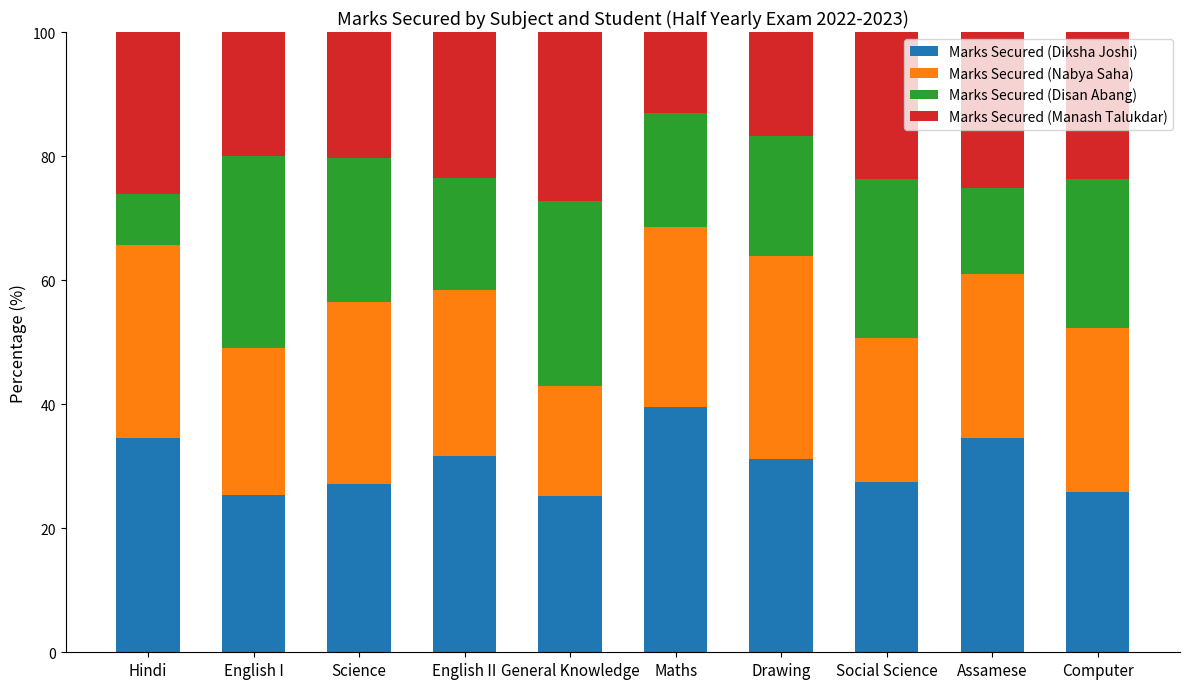

What is the minimum value for Marks Secured (Diksha Joshi)?

25.1